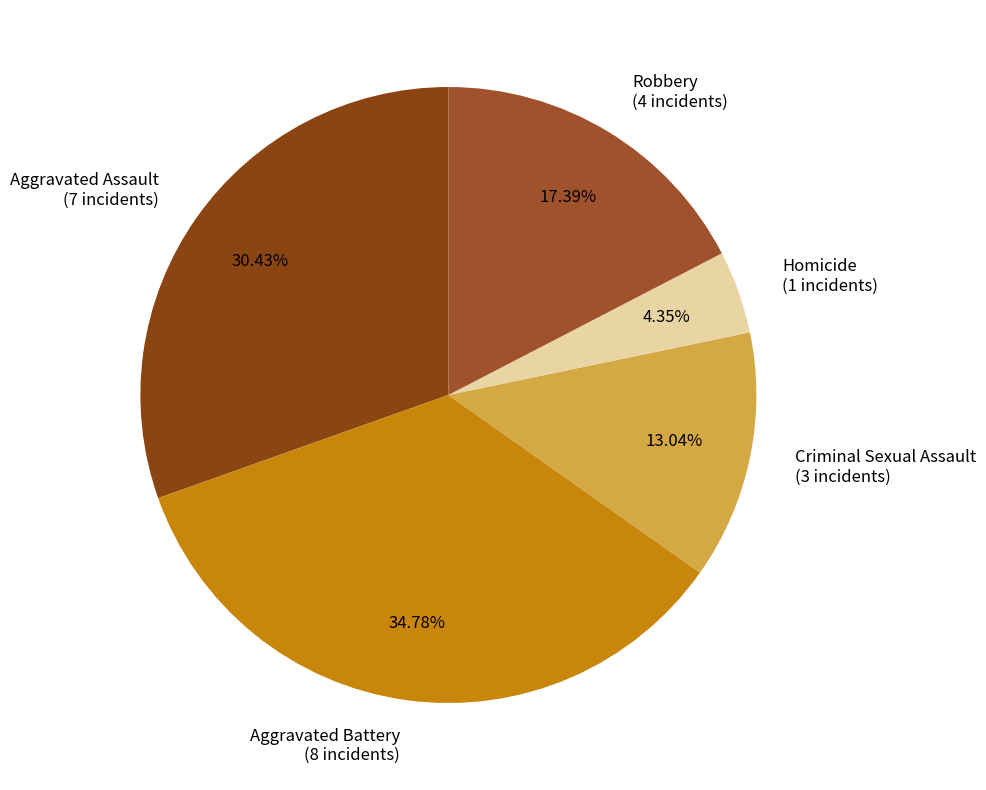

Does Aggravated Assault account for over 50% of the chart?

No